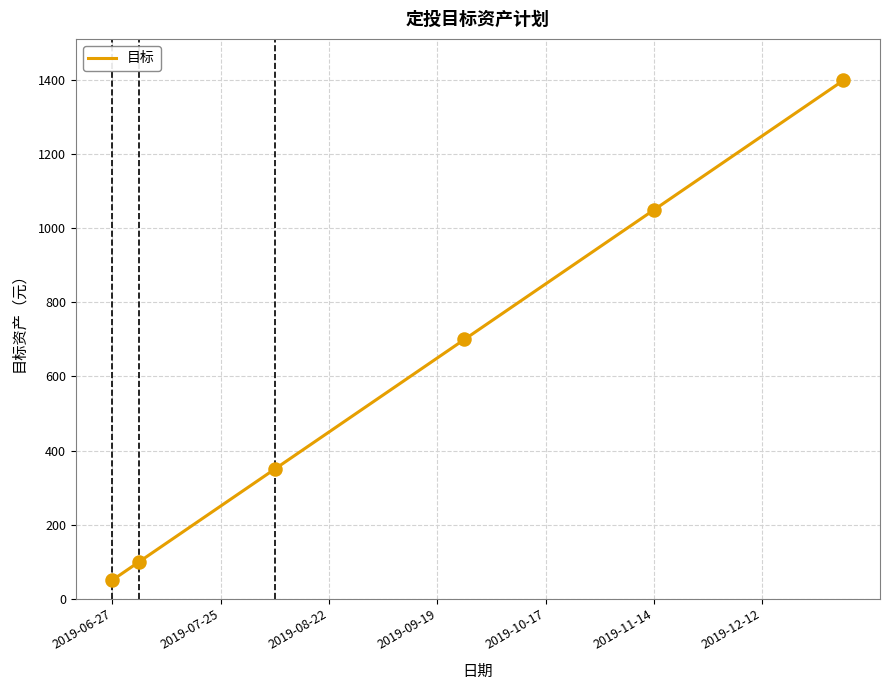

What is the greatest value displayed?

1400